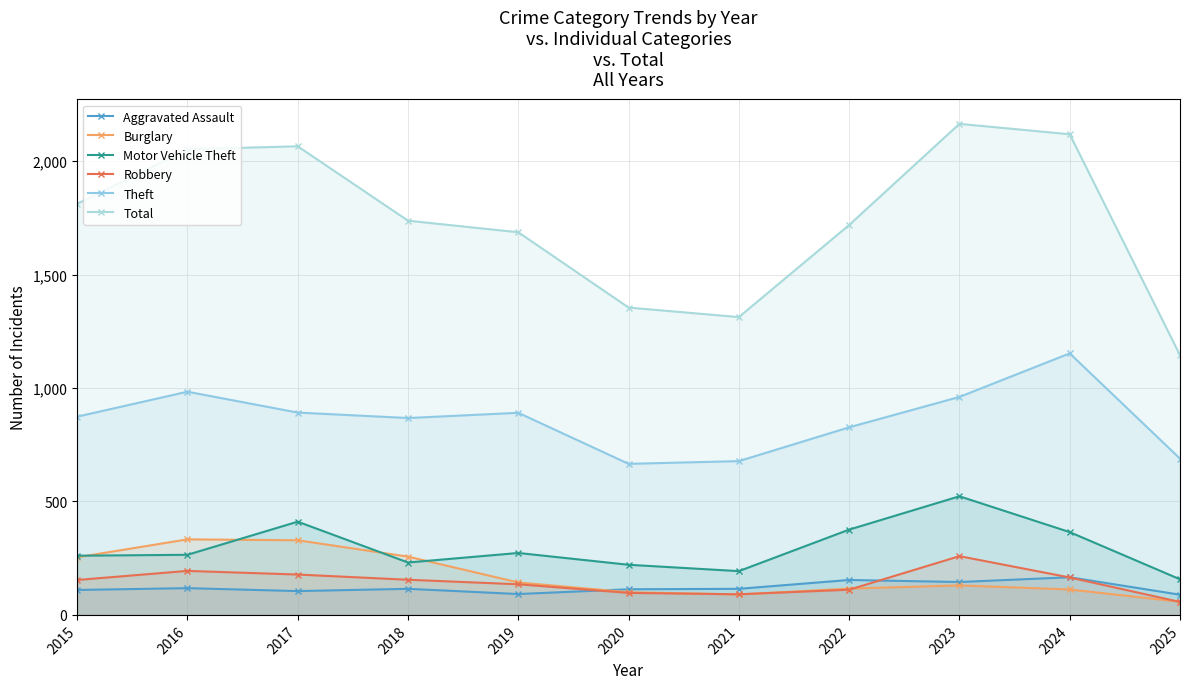

What is the sum of all Theft values?

9483